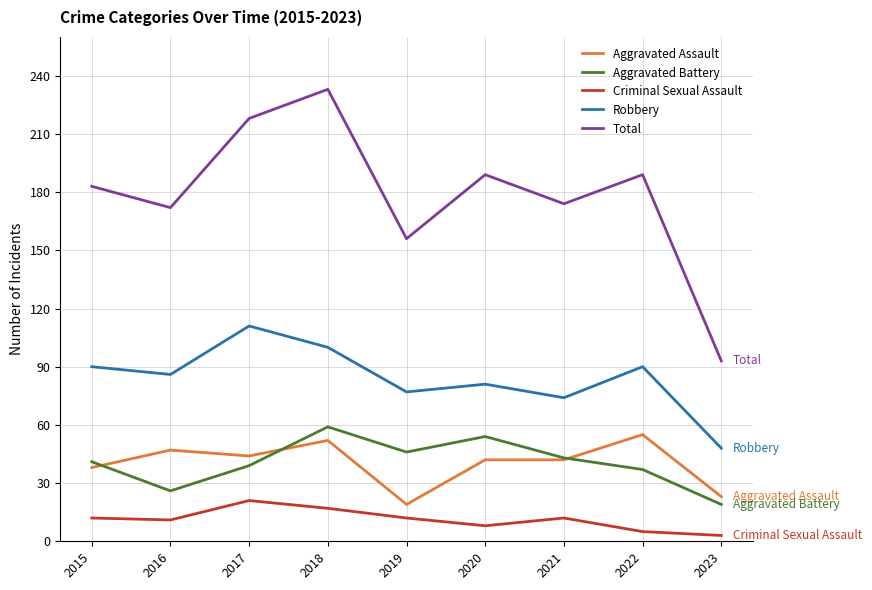

Is it true that Aggravated Battery equals 66 at 2021?

False